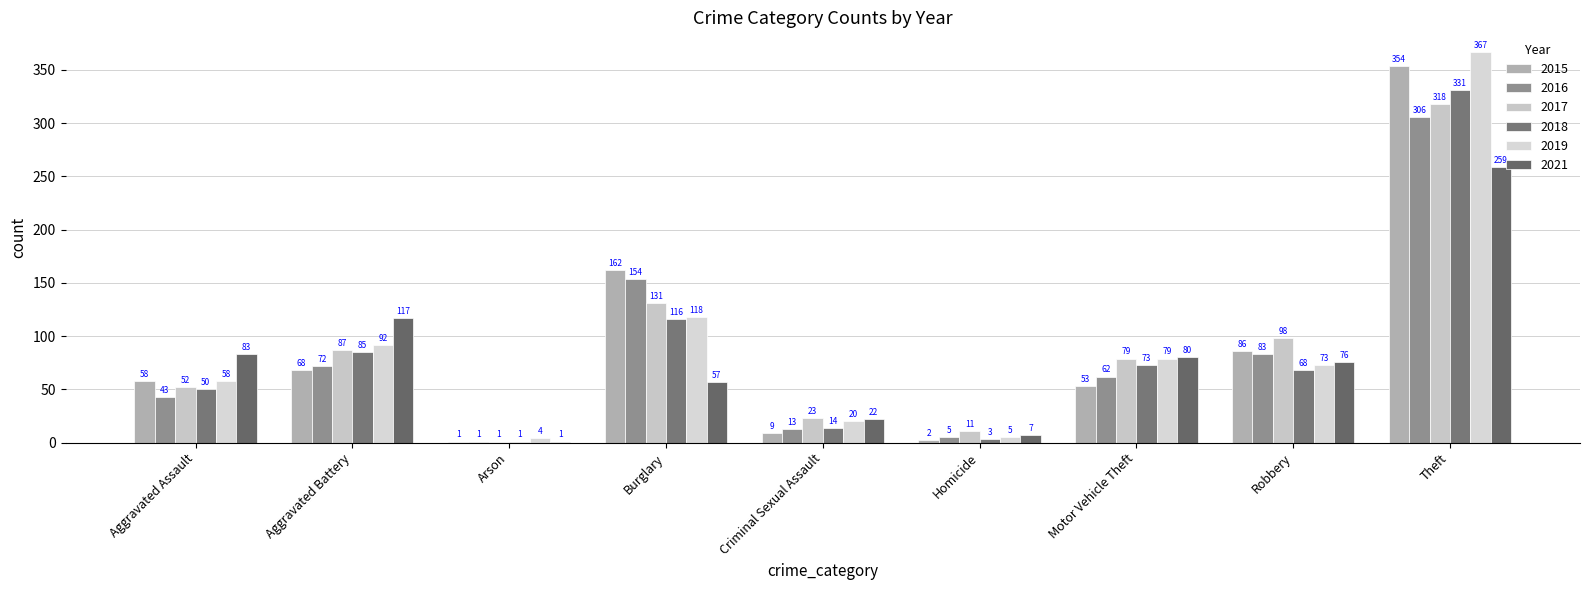

How many data points does each series have?

9